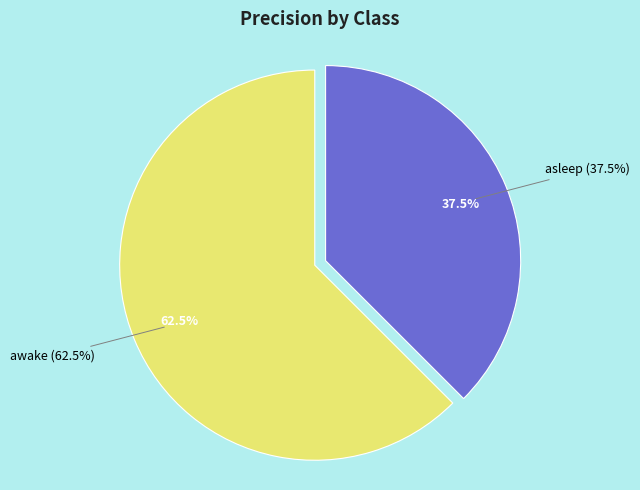

How many segments does this pie chart have?

2